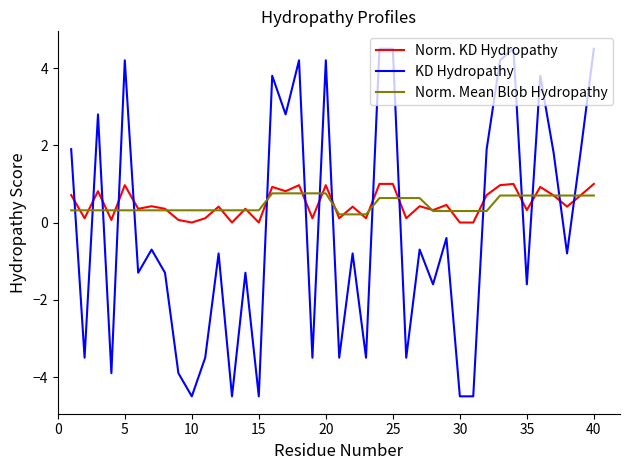

How many lines are shown in the chart?

3